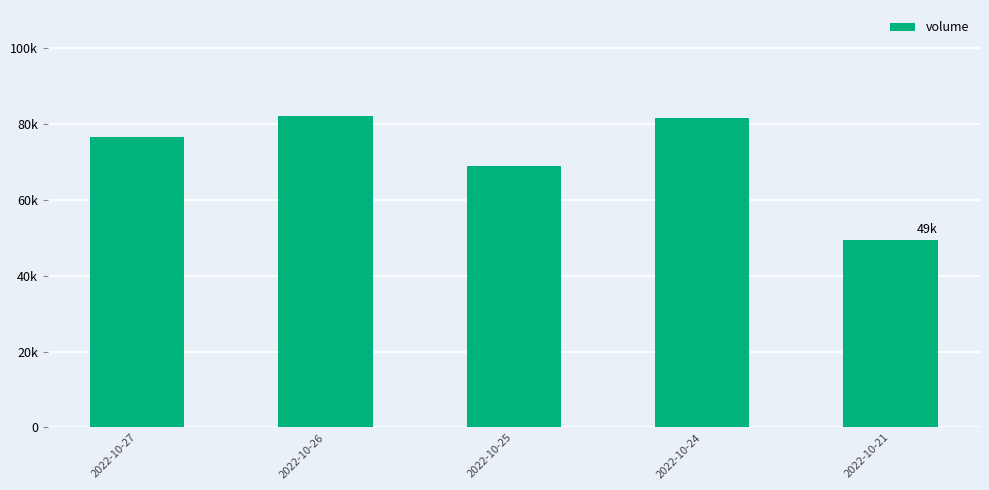

Does the chart contain any negative values?

No